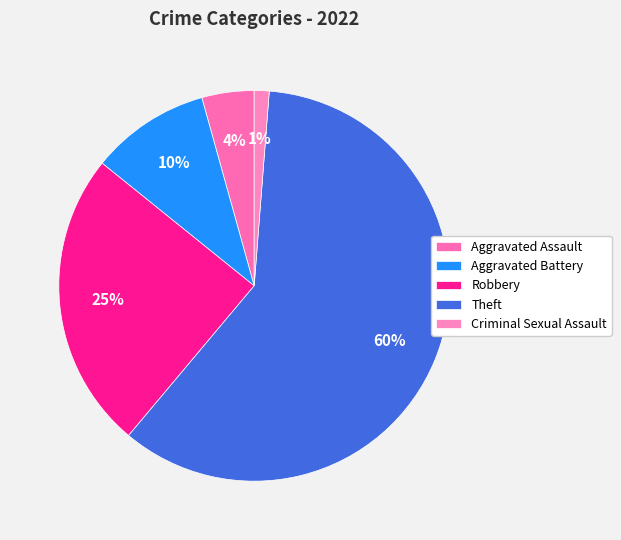

How many slices are in this pie chart?

5